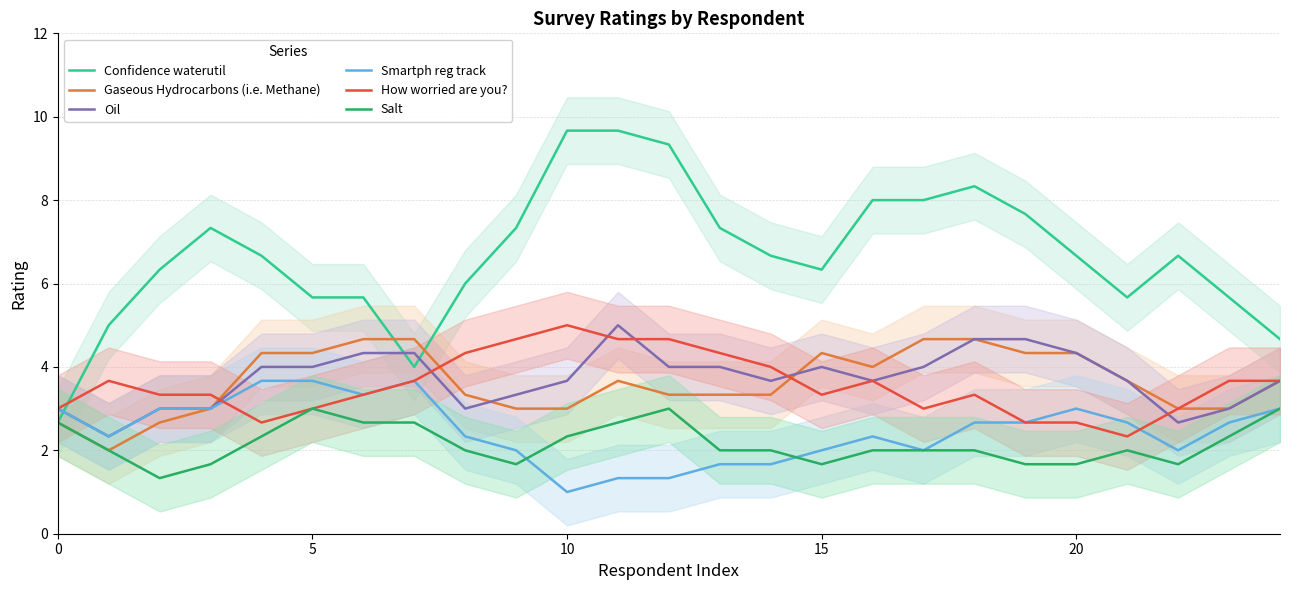

Which has a higher value, 13 or 11?

11